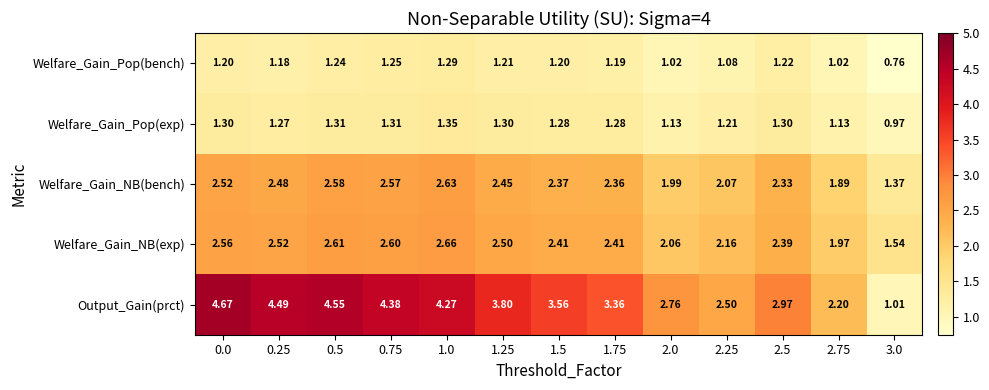

Is the value of Welfare_Gain_Pop(exp) at 1.25 greater than the value of Welfare_Gain_NB(exp) at 0.0?

No